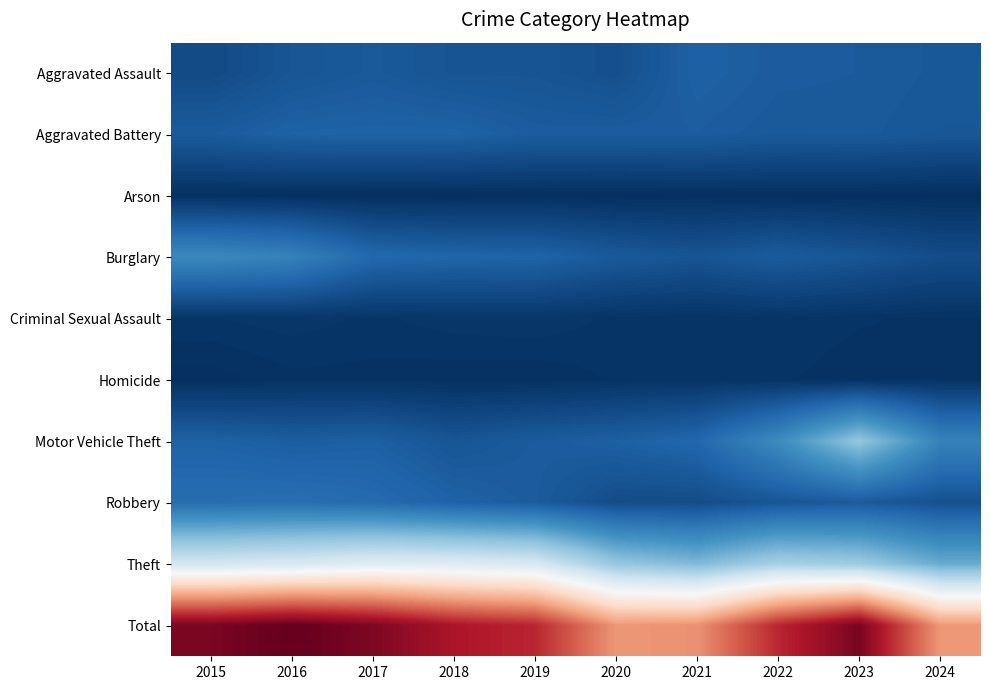

How many series are shown in this chart?

10